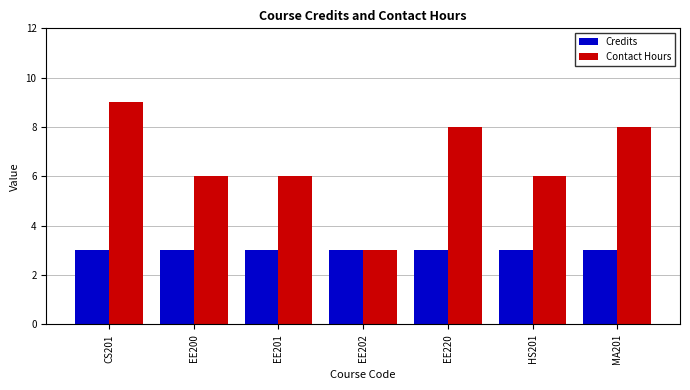

What is the difference between the Contact Hours values at HS201 and CS201?

3